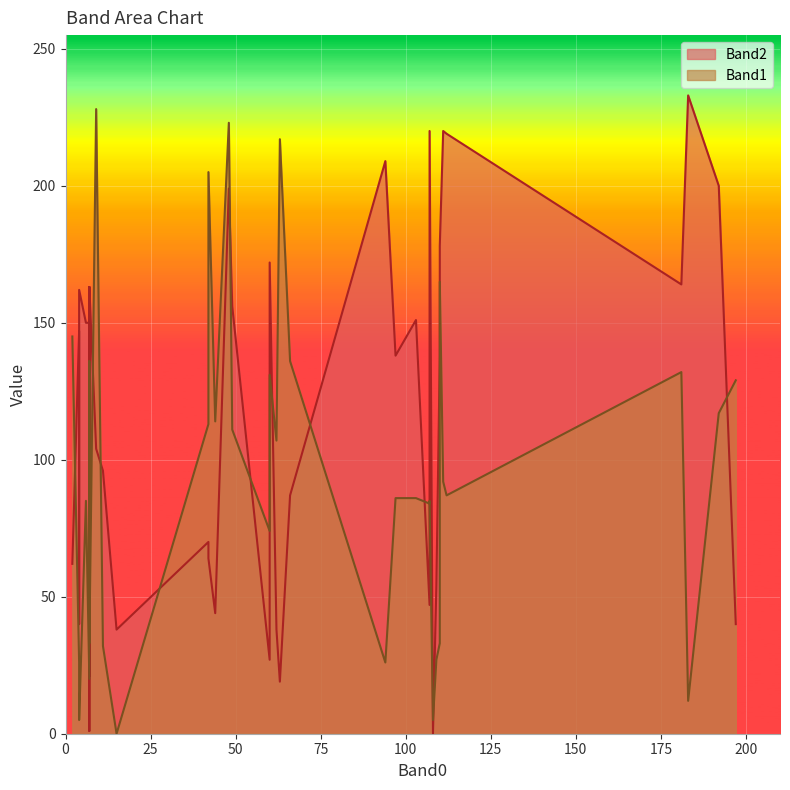

What is the difference between the maximum and minimum values in the Band1 series?

228